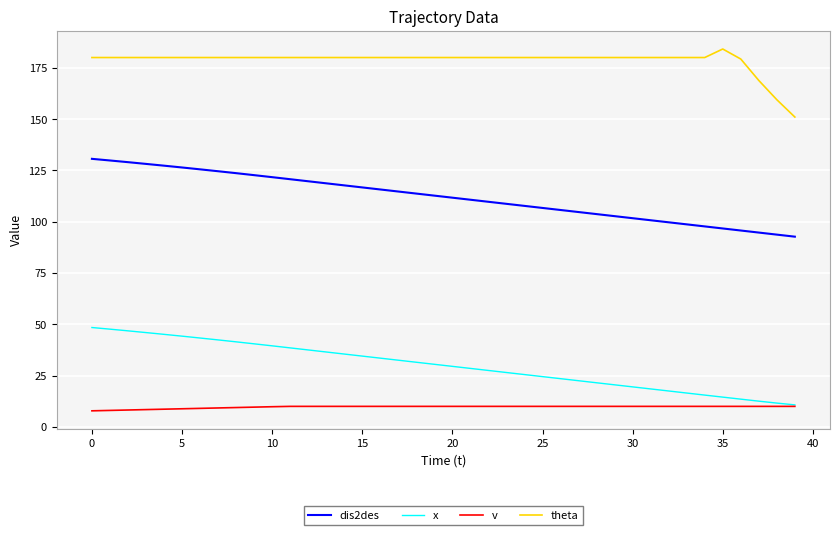

Rank the series by their maximum value, from highest to lowest.

theta, dis2des, x, v